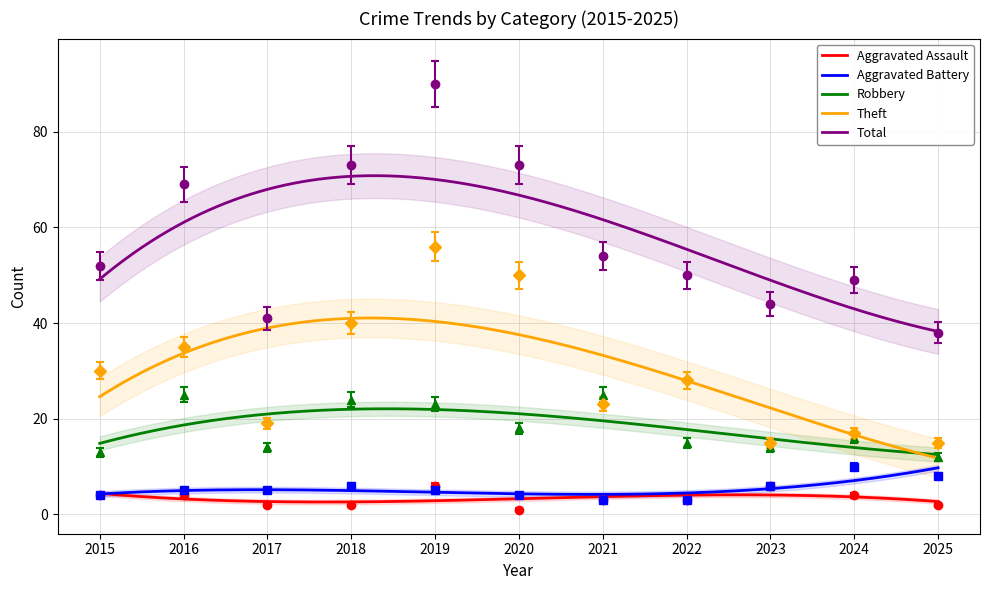

What is the difference between the maximum and minimum values in the Total series?

52